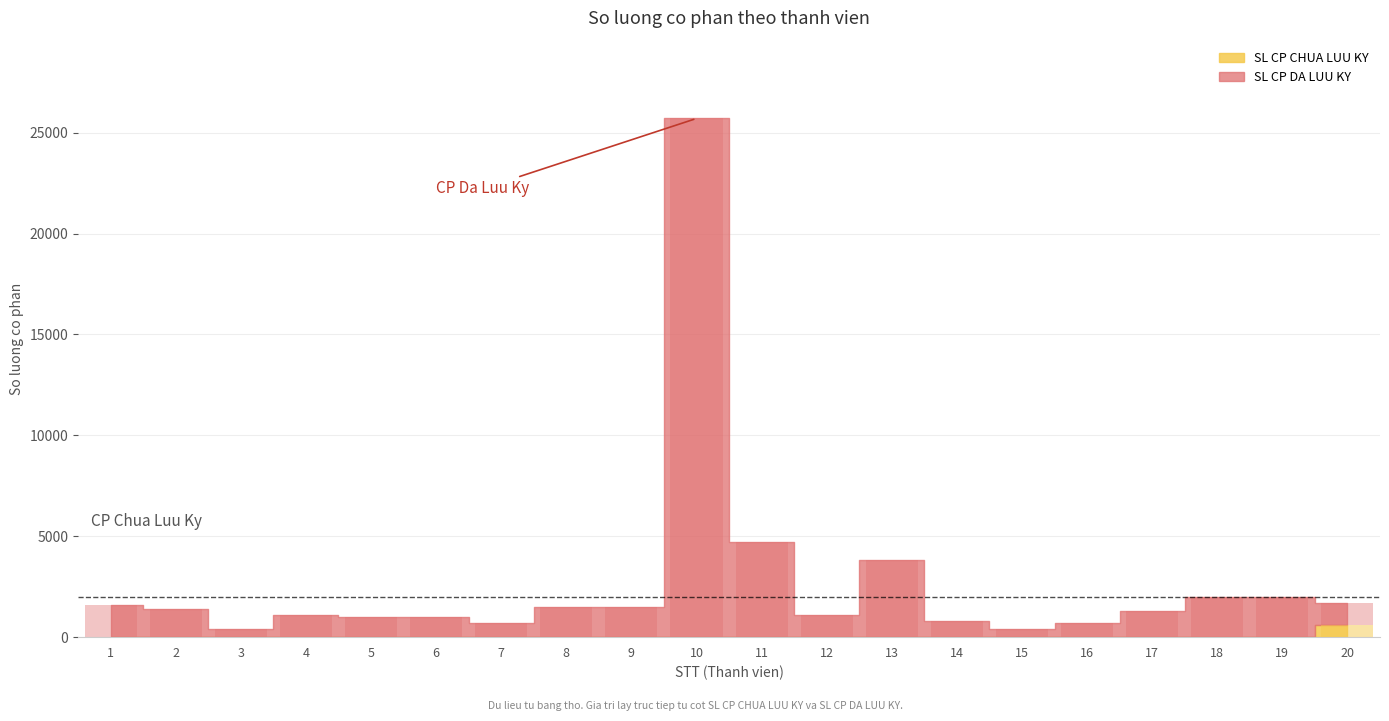

List the labels in order of SL CP DA LUU KY value, smallest first.

3, 15, 7, 16, 14, 5, 6, 4, 12, 20, 17, 2, 8, 9, 1, 18, 19, 13, 11, 10